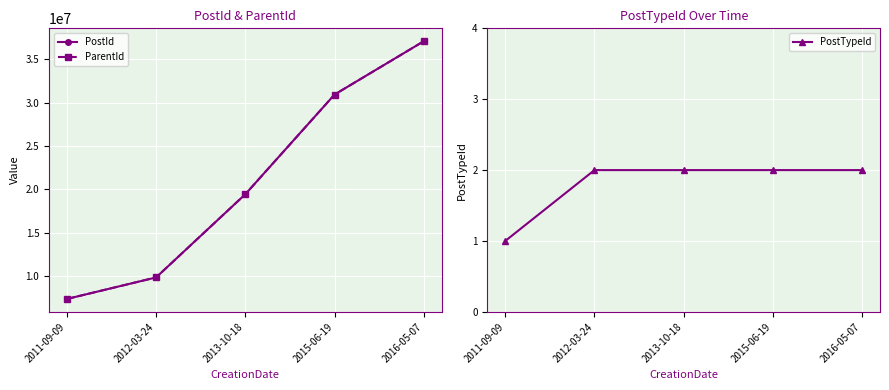

Rank the series by their maximum value, from lowest to highest.

PostTypeId, ParentId, PostId